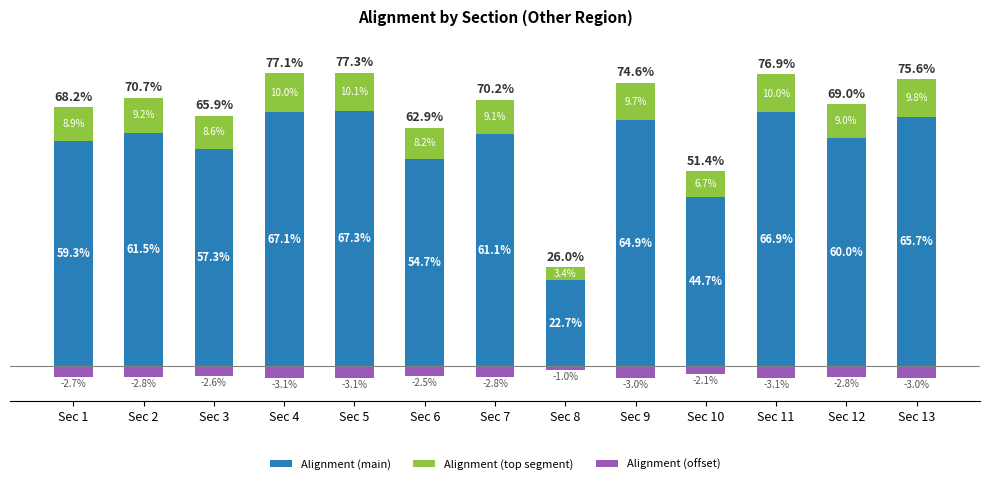

Reading left to right, extract all data points from this chart.

Alignment (main): Sec 1=0.6	Sec 2=0.6	Sec 3=0.6	Sec 4=0.7	Sec 5=0.7	Sec 6=0.5	Sec 7=0.6	Sec 8=0.2	Sec 9=0.6	Sec 10=0.4	Sec 11=0.7	Sec 12=0.6	Sec 13=0.7
Alignment (top segment): Sec 1=0.1	Sec 2=0.1	Sec 3=0.1	Sec 4=0.1	Sec 5=0.1	Sec 6=0.1	Sec 7=0.1	Sec 8=0.0	Sec 9=0.1	Sec 10=0.1	Sec 11=0.1	Sec 12=0.1	Sec 13=0.1
Alignment (offset): Sec 1=-0.0	Sec 2=-0.0	Sec 3=-0.0	Sec 4=-0.0	Sec 5=-0.0	Sec 6=-0.0	Sec 7=-0.0	Sec 8=-0.0	Sec 9=-0.0	Sec 10=-0.0	Sec 11=-0.0	Sec 12=-0.0	Sec 13=-0.0